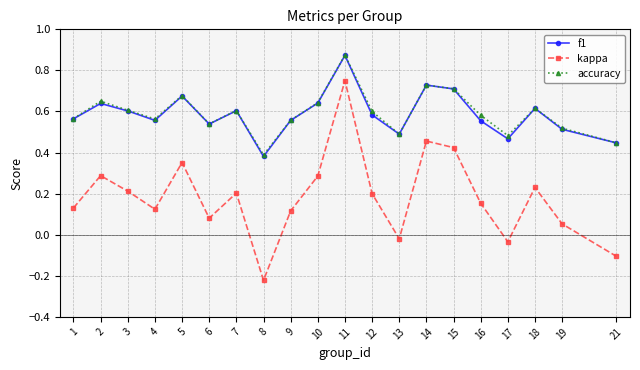

At which label is kappa closest to 0?

13